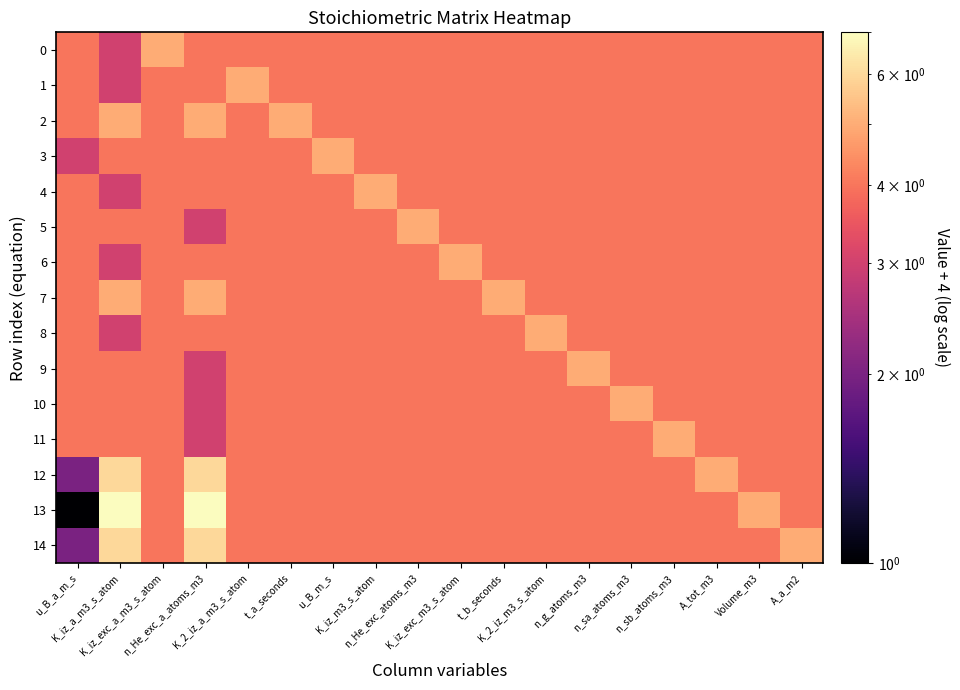

Which label corresponds to the smallest value in the chart?

u_B_a_m_s